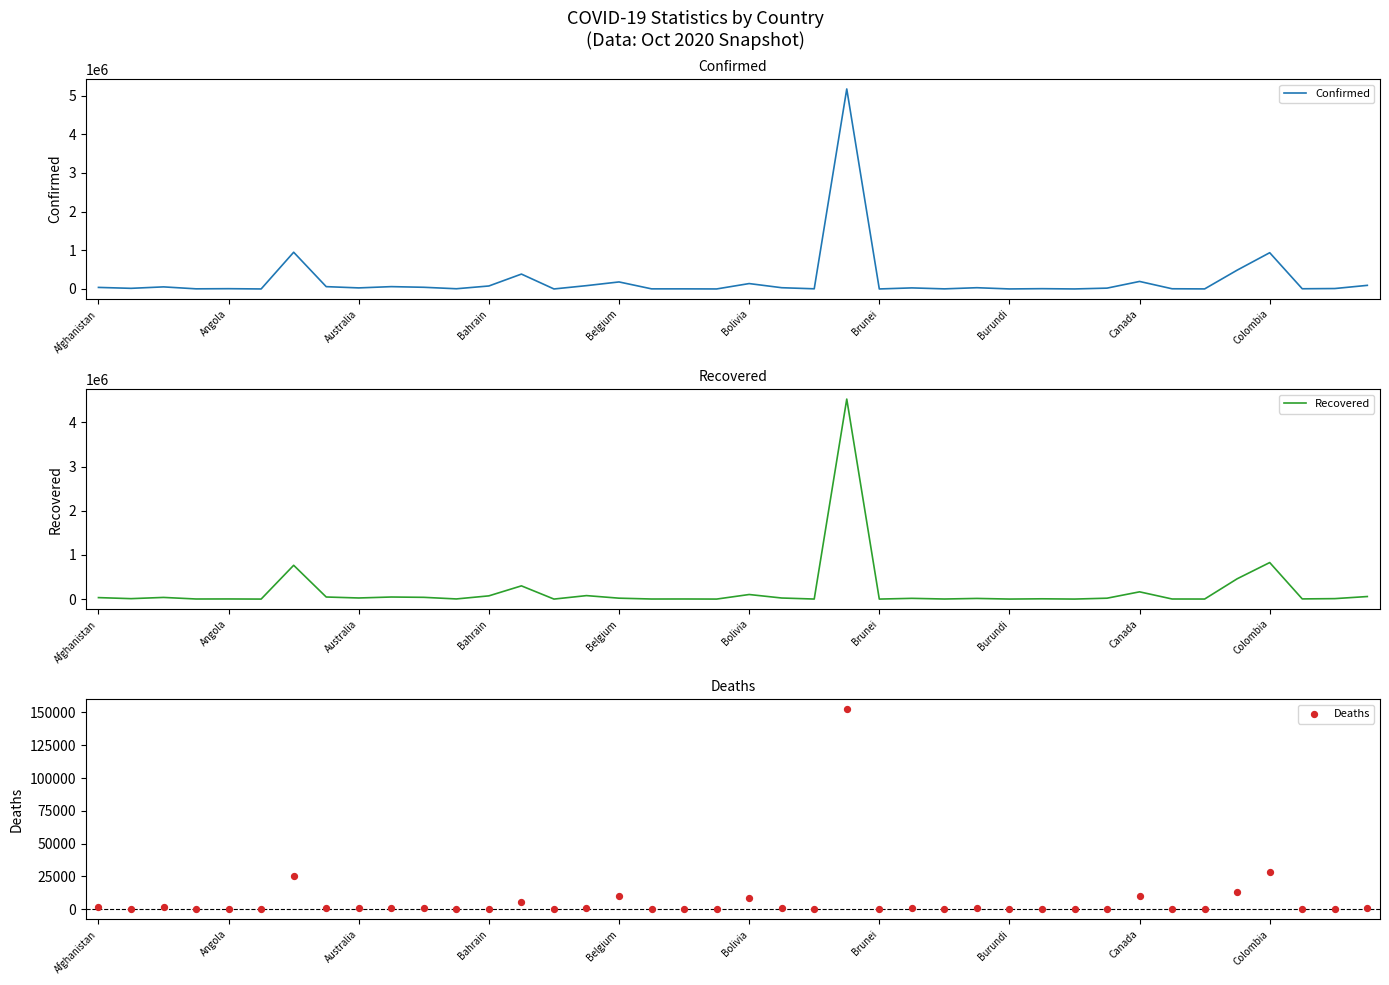

Which series has the largest total across all categories?

Confirmed